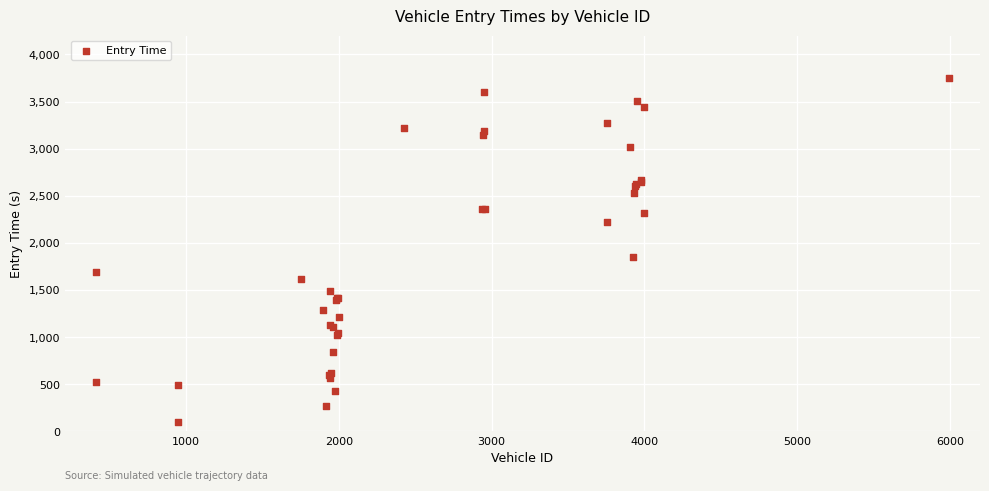

What Y value in the scatter plot is closest to 1923?

1852.0